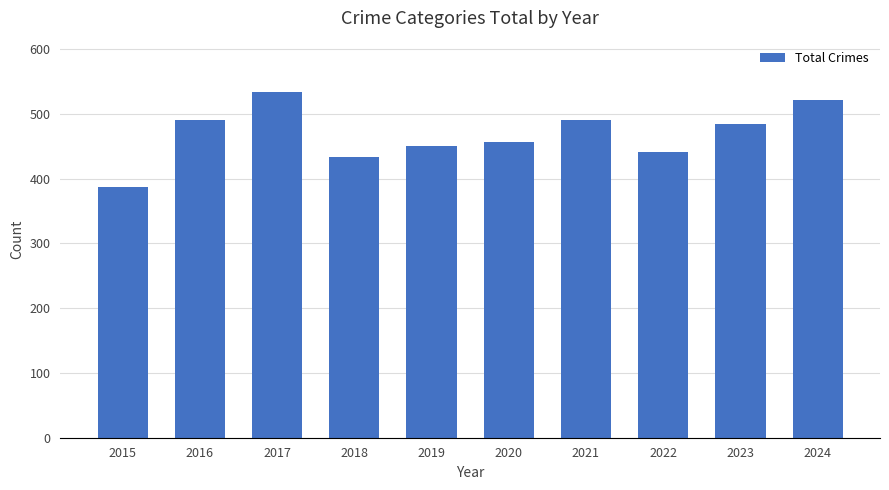

Are the bars horizontal?

No